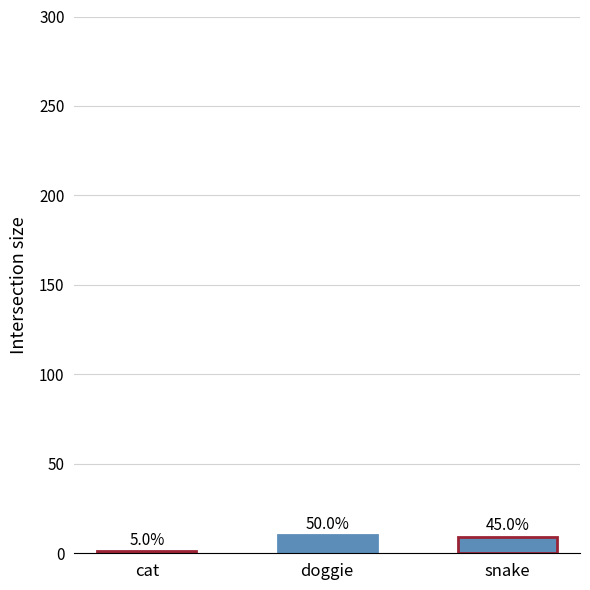

Are the bars horizontal?

No